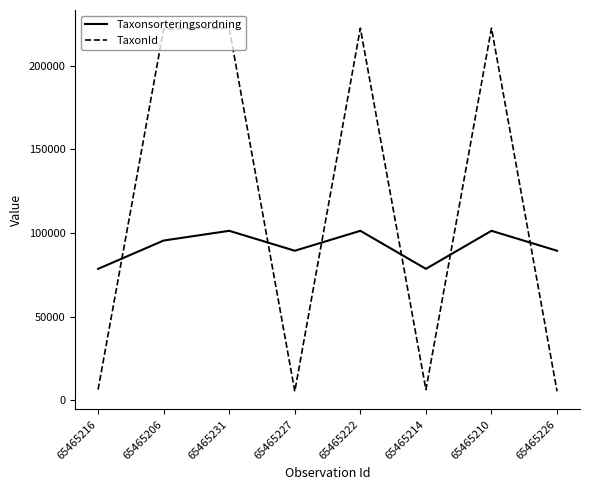

What is the difference between the maximum and second lowest values in the Taxonsorteringsordning series?

22720